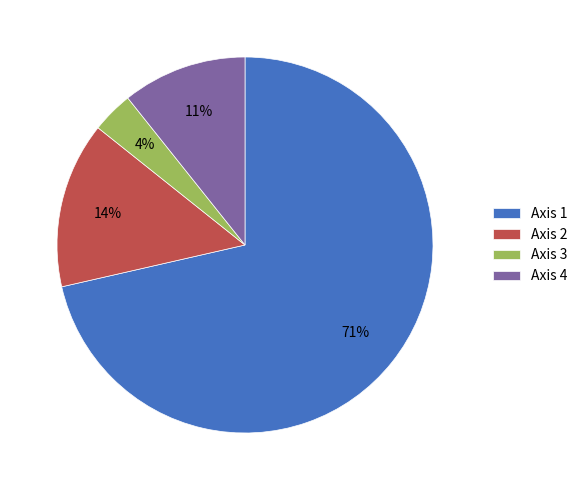

Does Axis 3 represent more than half of the total?

No